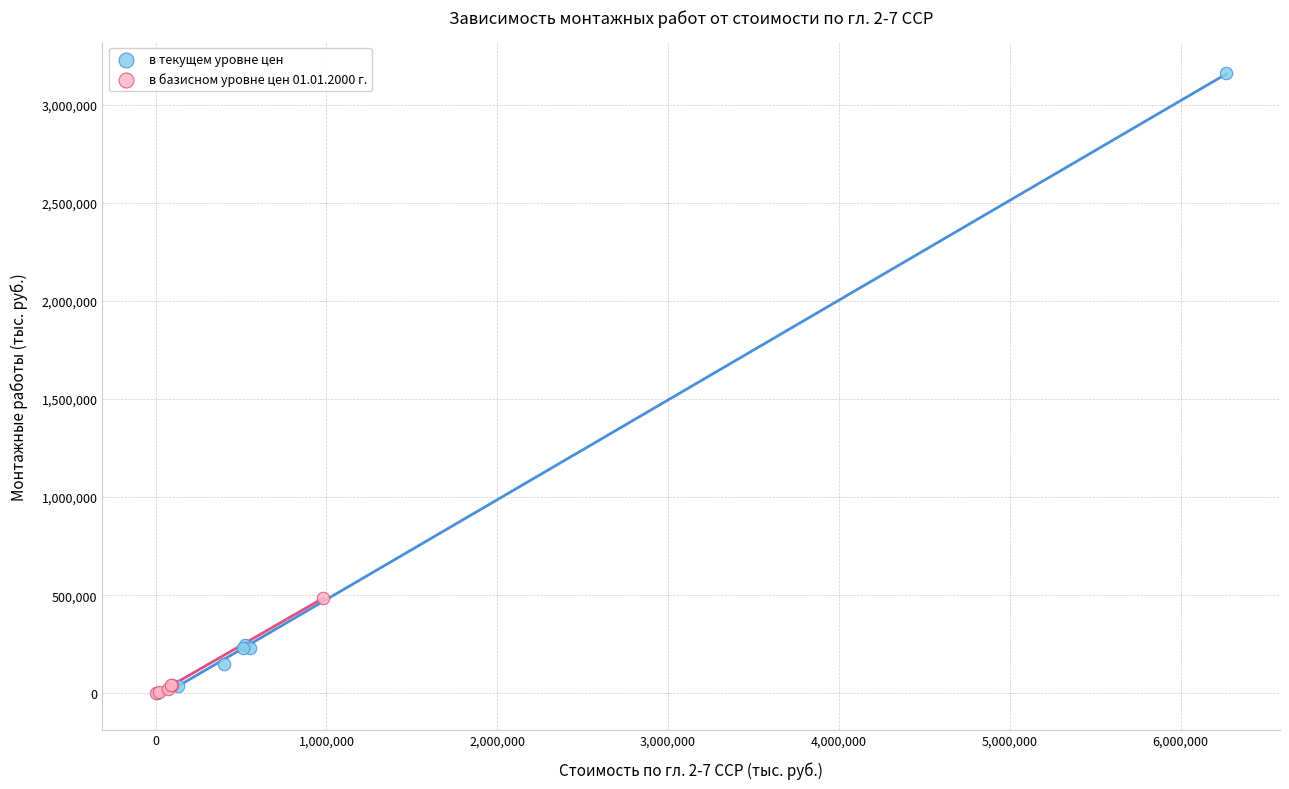

Which series has the widest spread of Y values?

в текущем уровне цен